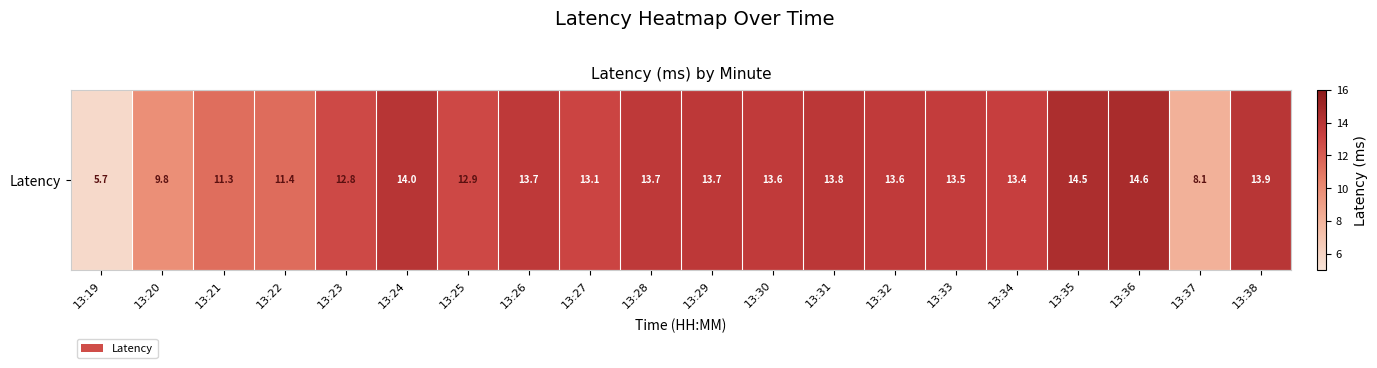

Rank the categories by value from highest to lowest.

13:36, 13:35, 13:24, 13:38, 13:31, 13:29, 13:26, 13:28, 13:30, 13:32, 13:33, 13:34, 13:27, 13:25, 13:23, 13:22, 13:21, 13:20, 13:37, 13:19